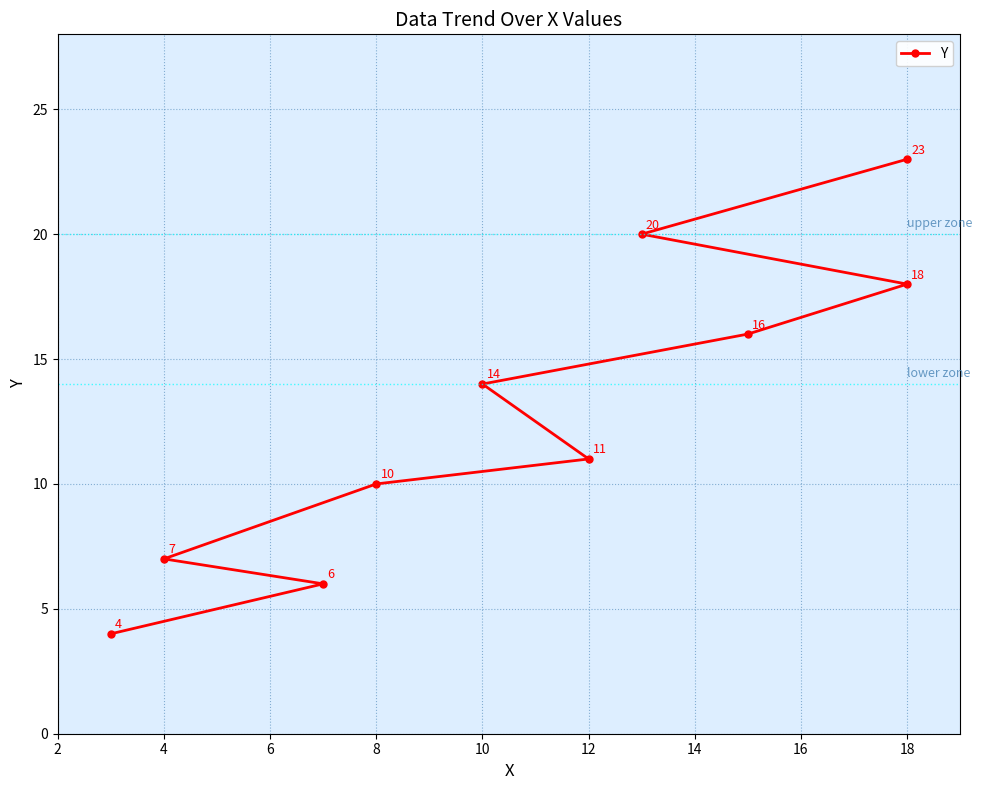

Is this an area chart (filled region under the line)?

No